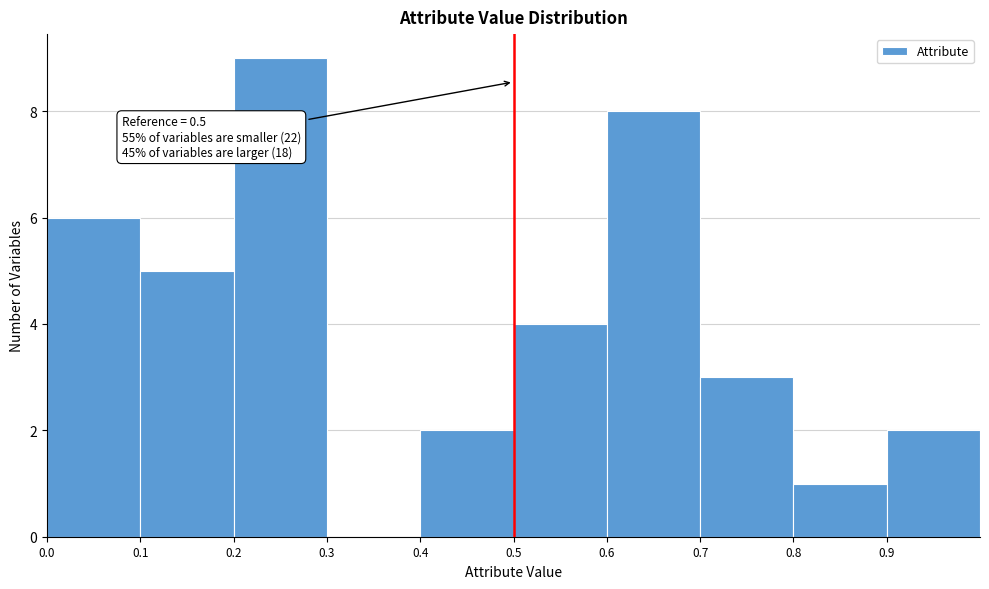

Over which range of the x-axis is the bar tallest?

0.2 to 0.3